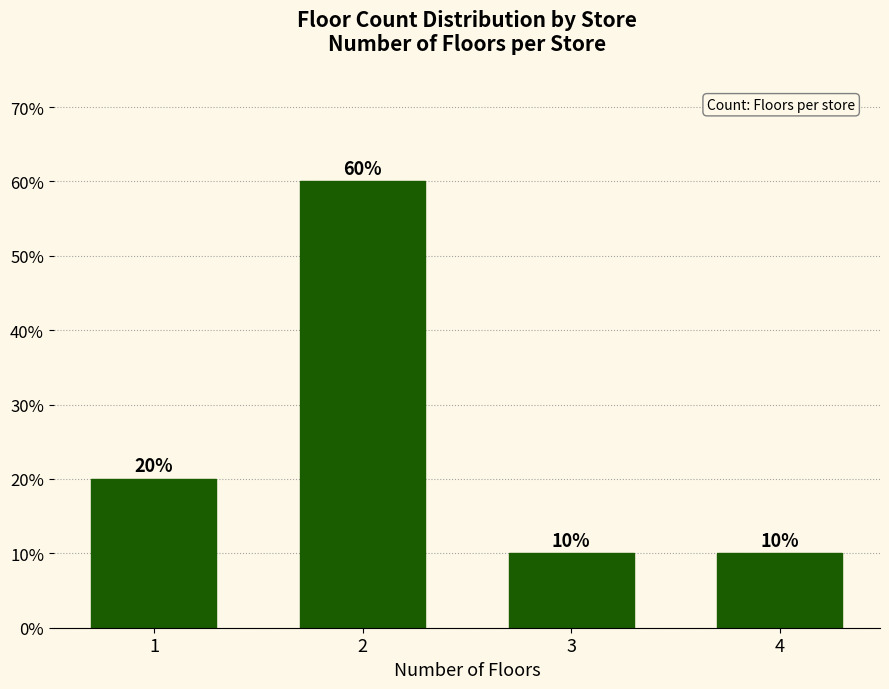

Reading left to right, list all the values displayed in this chart.

20	60	10	10